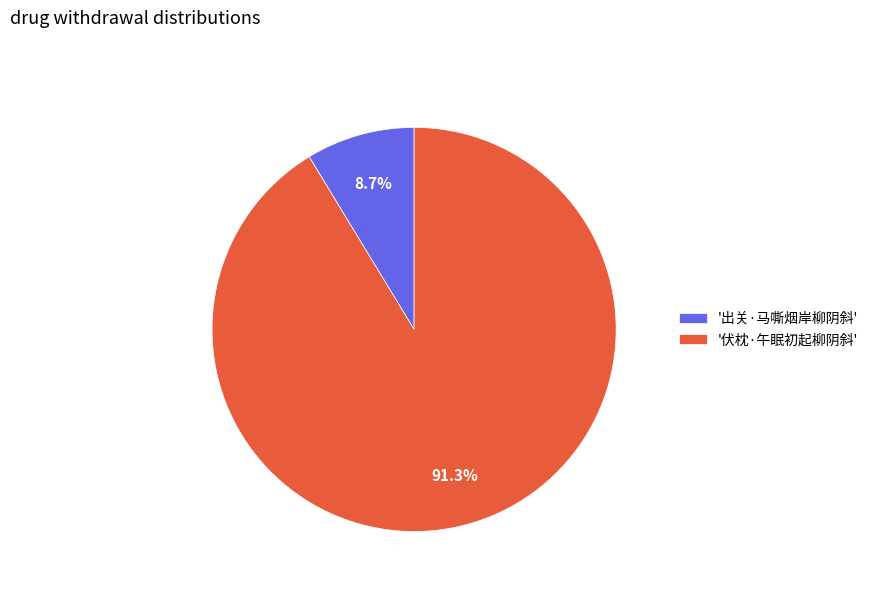

Between '伏枕·午眠初起柳阴斜' and '出关·马嘶烟岸柳阴斜', which is larger?

'伏枕·午眠初起柳阴斜'